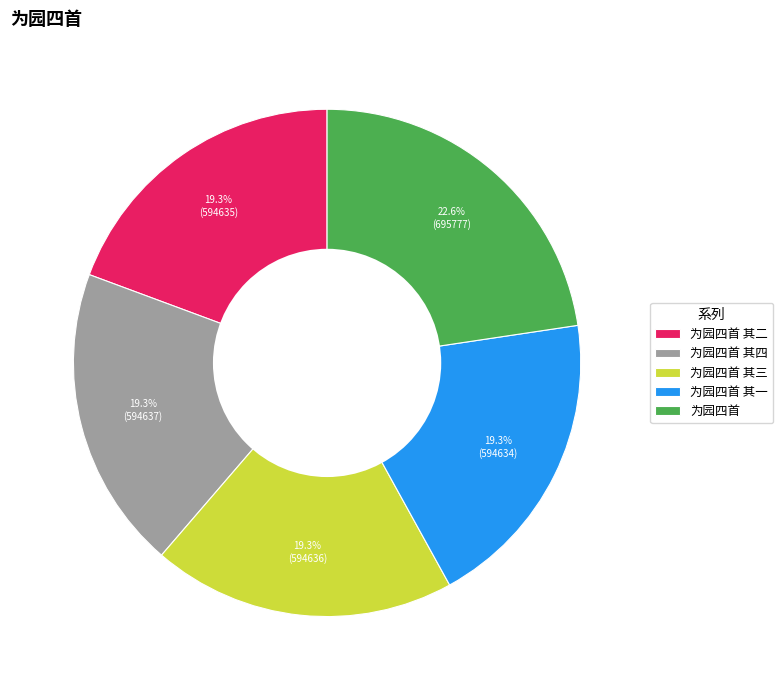

How many slices are in this pie chart?

5